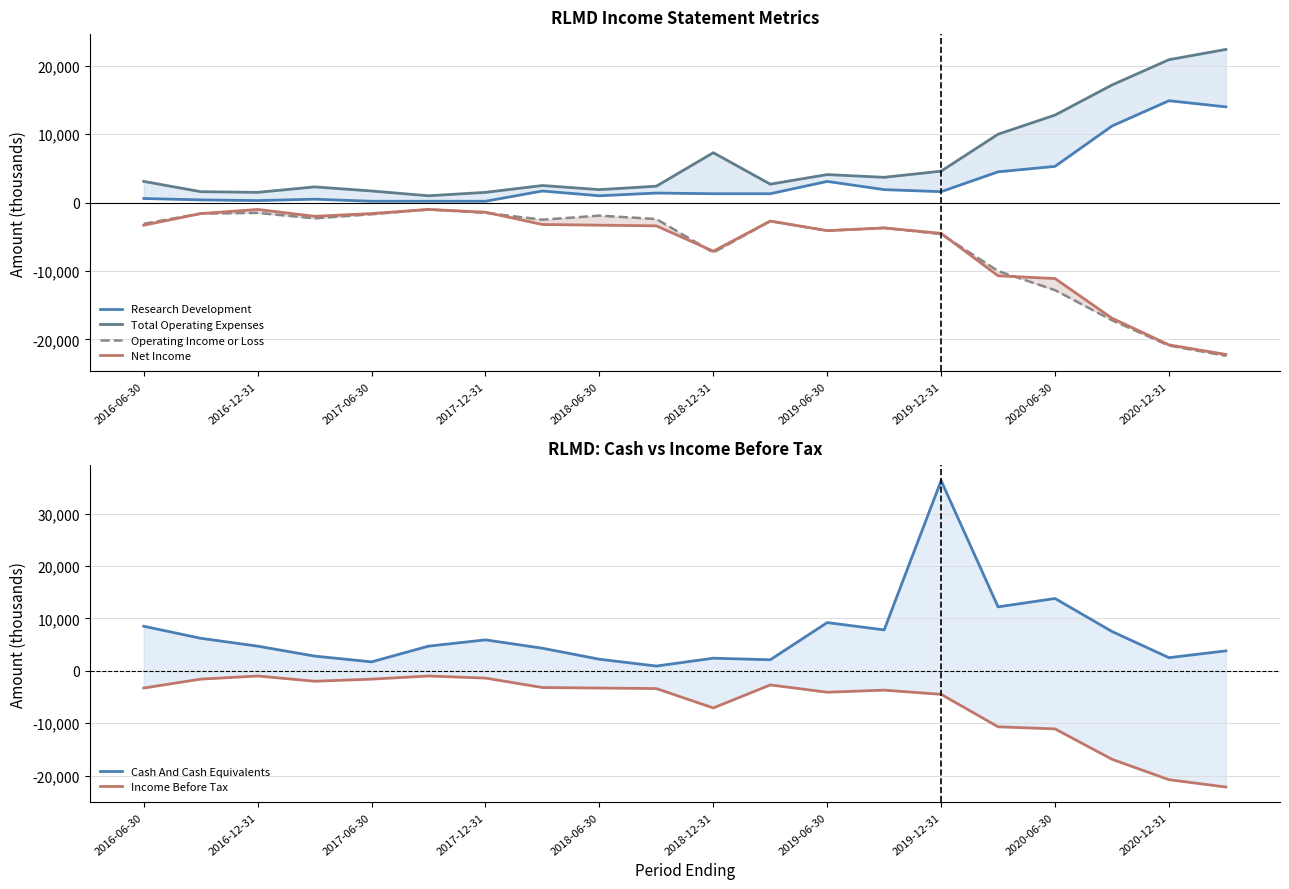

Which series has the widest spread of values?

Cash And Cash Equivalents